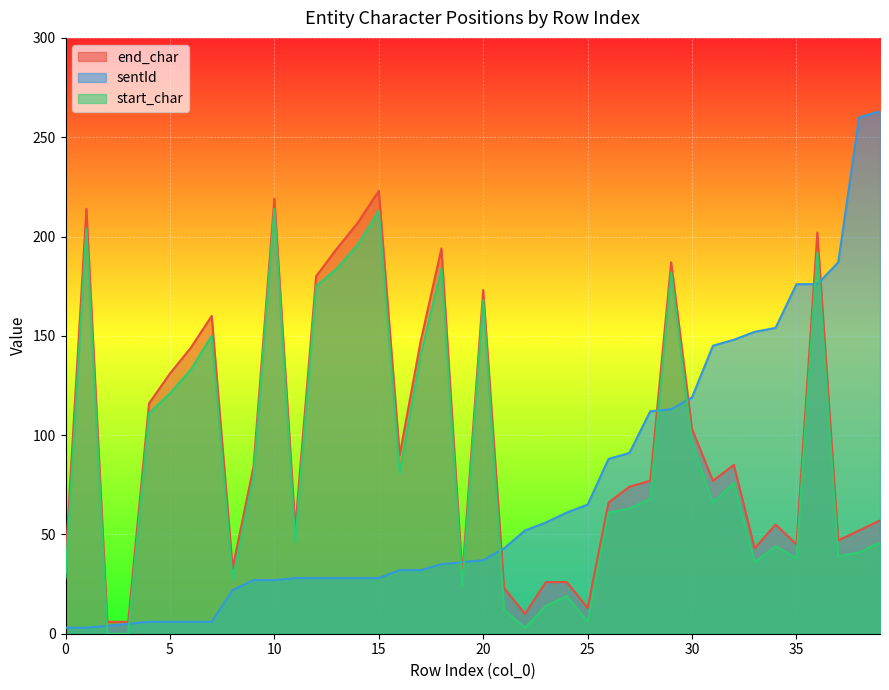

Which series ends up on top after the final intersection of sentId and end_char?

sentId